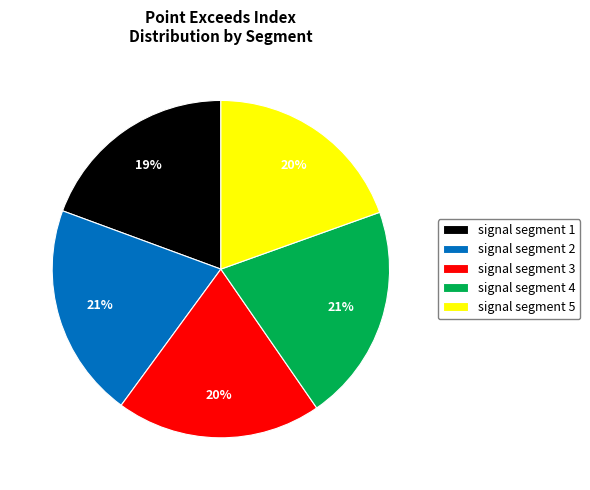

Is there any slice that represents more than half of the pie?

No